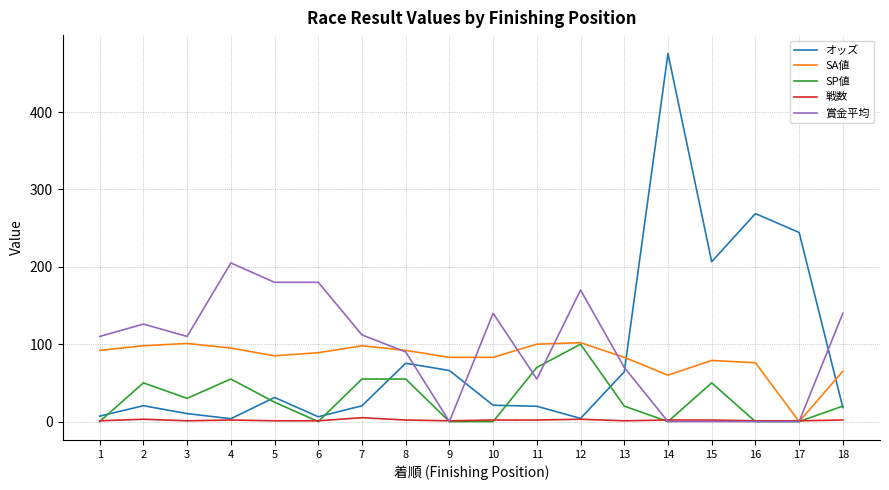

Which series has the largest total across all categories?

賞金平均